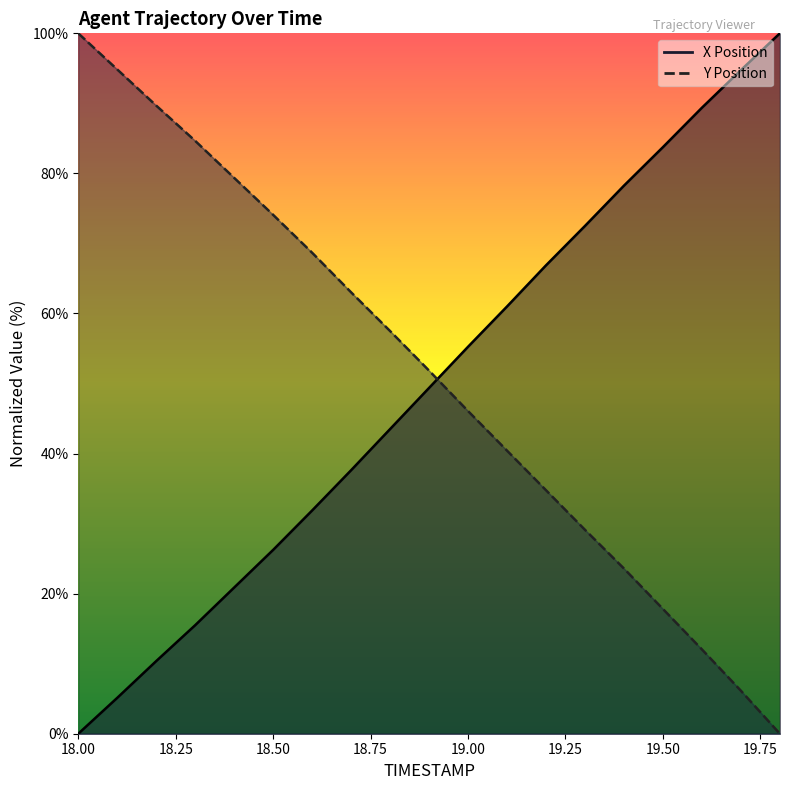

What is the label of the 4th point from the left?

18.3